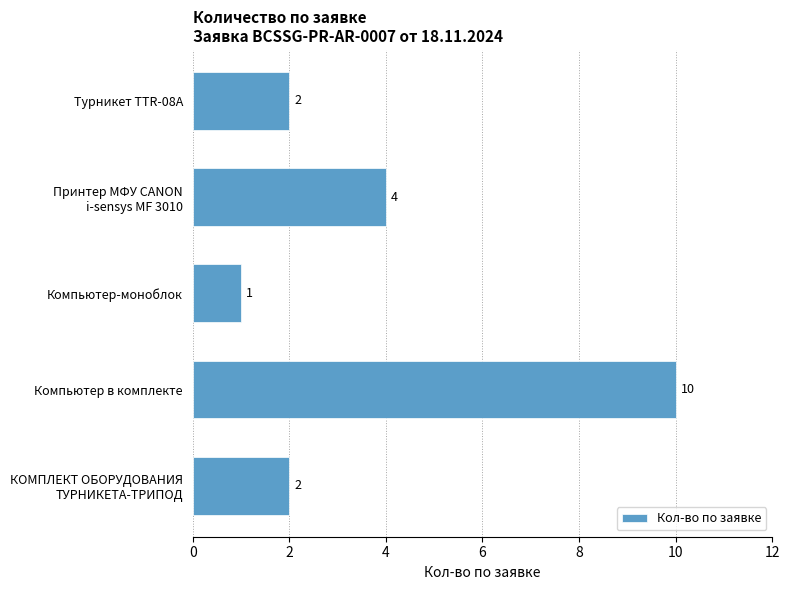

What is the change in value from Компьютер в комплекте to Компьютер-моноблок?

-9